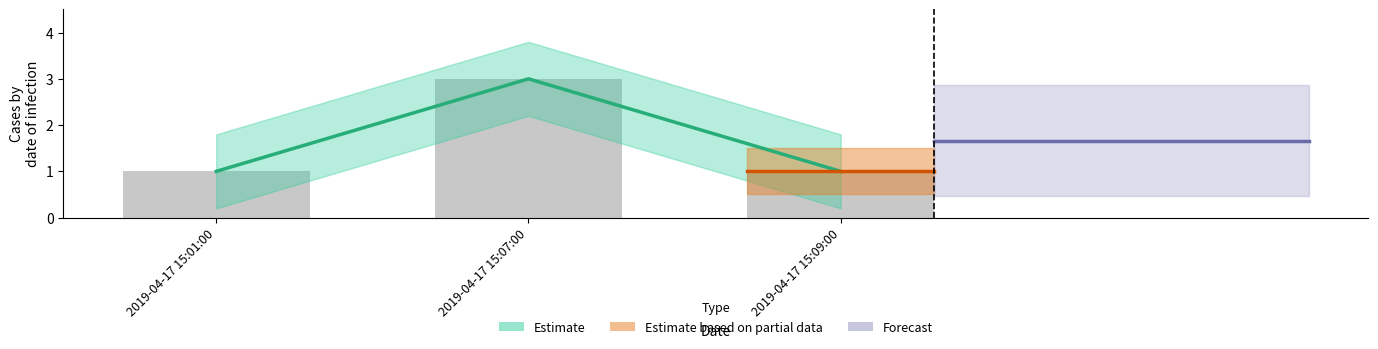

What is the sum of the values at 2019-04-17 15:07:00 and 2019-04-17 15:09:00?

4